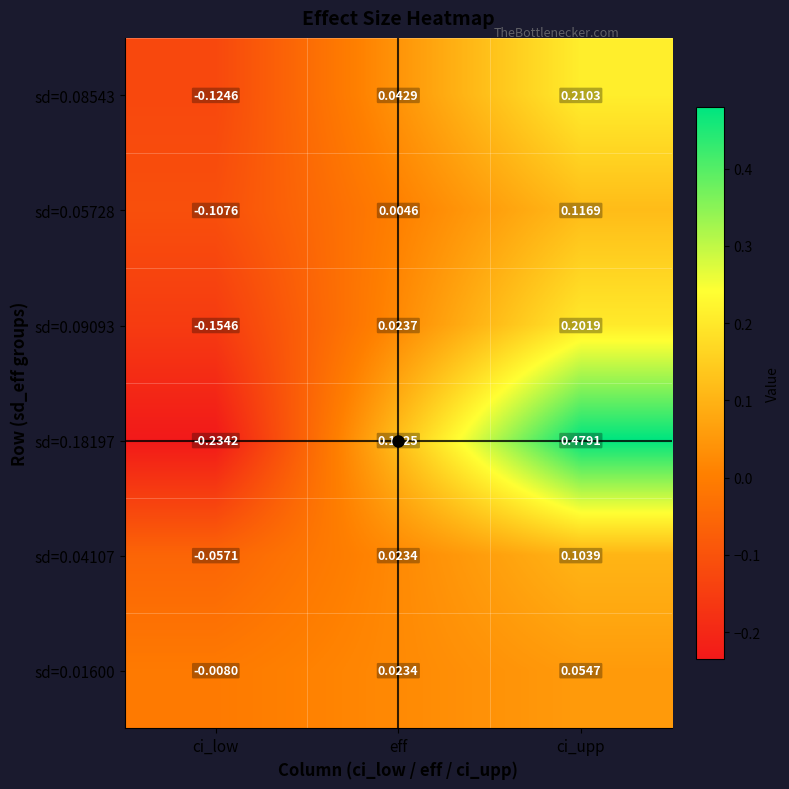

At which category does the chart reach its minimum across all series?

ci_low